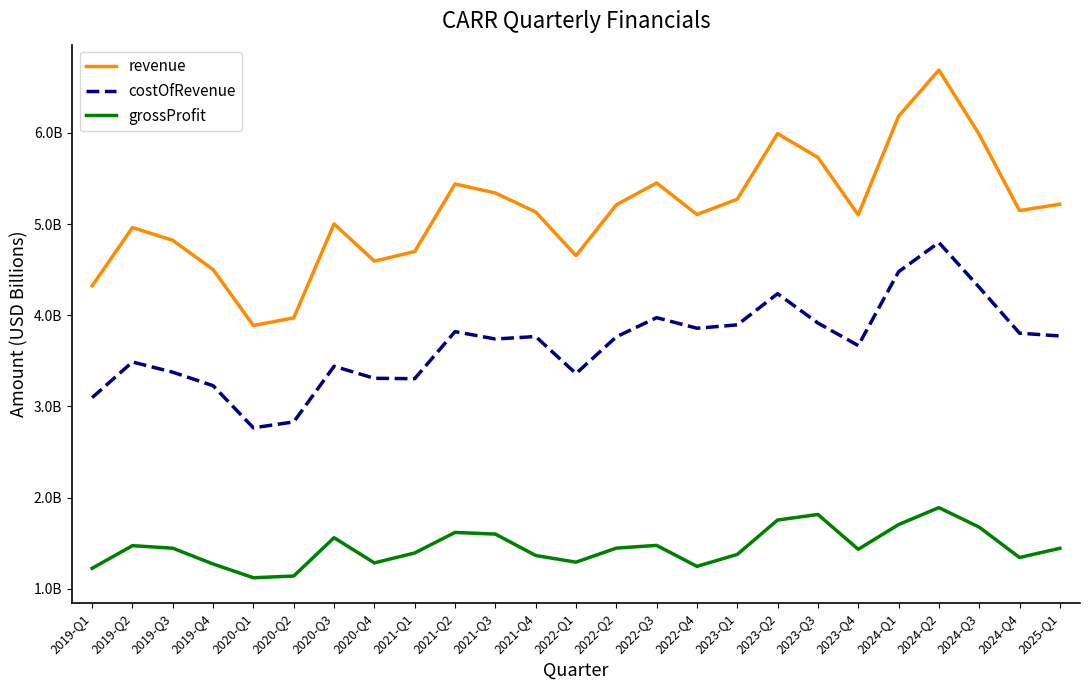

In grossProfit, how many points are lower than both neighbors (excluding endpoints)?

6